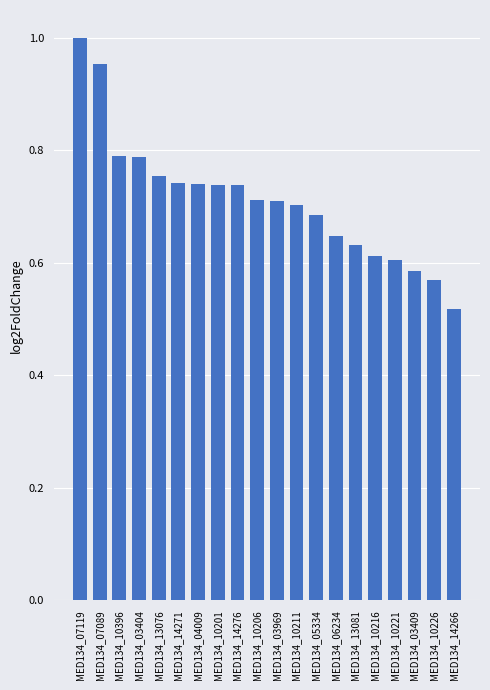

True or false: the data shows 0.7 at MED134_10206.

True